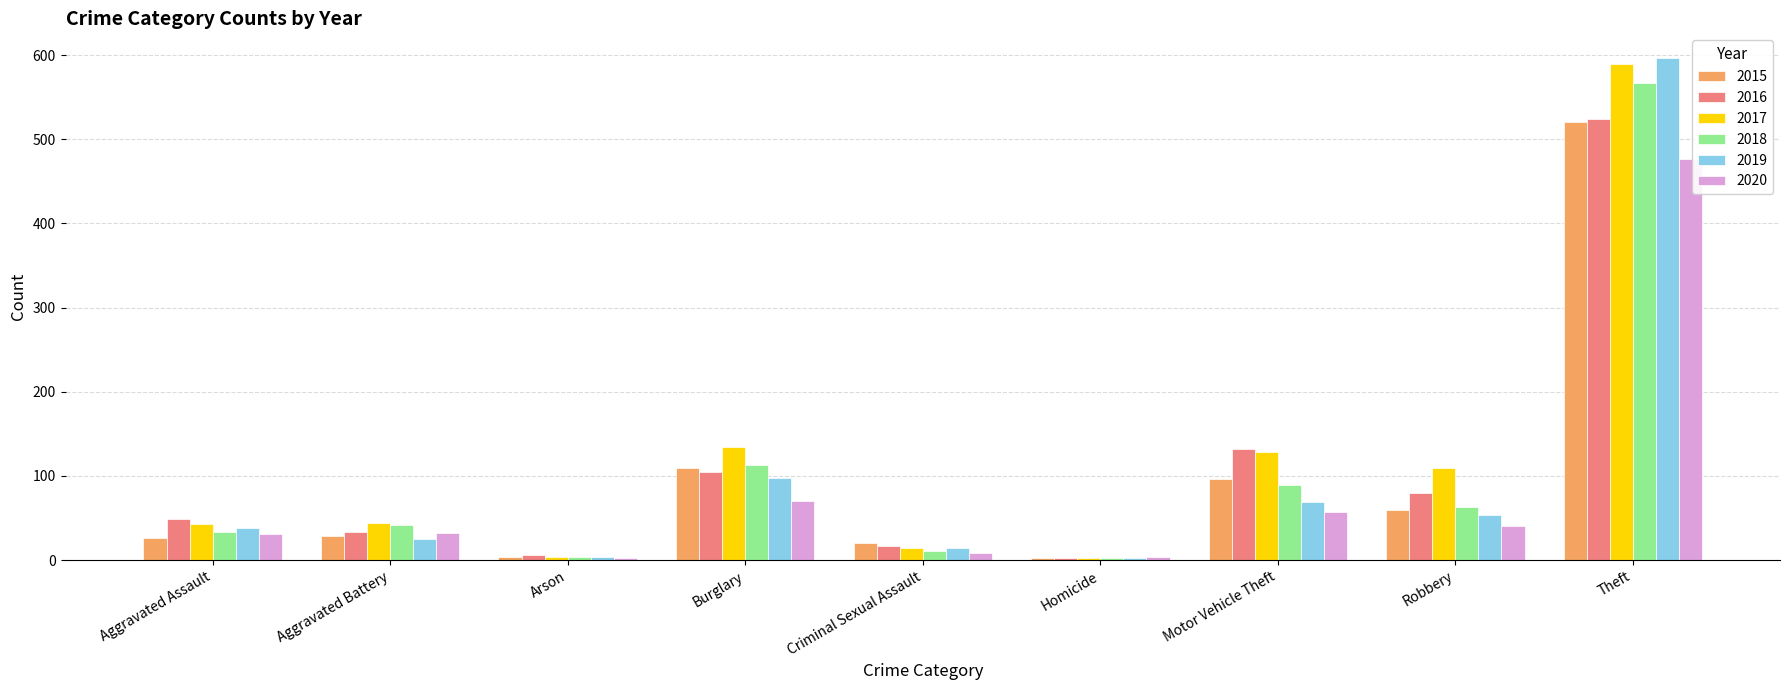

What is the average value of the 2019 series?

100